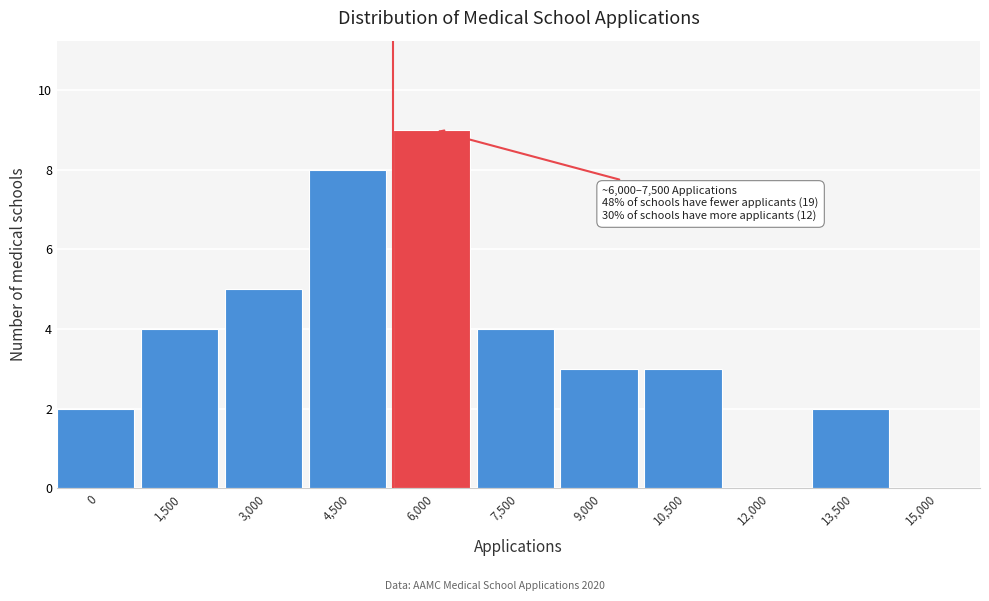

Reading left to right, transcribe all the data shown in this chart.

0=2	1,500=4	3,000=5	4,500=8	6,000=9	7,500=4	9,000=3	10,500=3	12,000=0	13,500=2	15,000=0